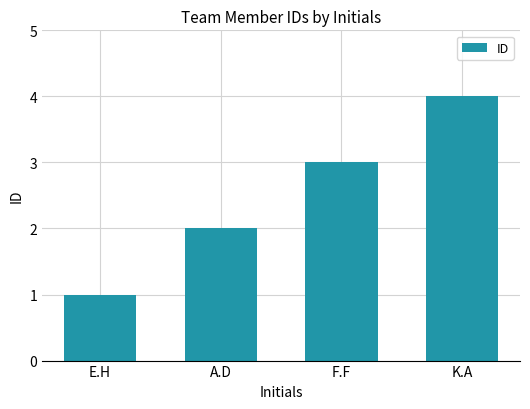

Reading right to left, list all the values displayed in this chart.

4	3	2	1